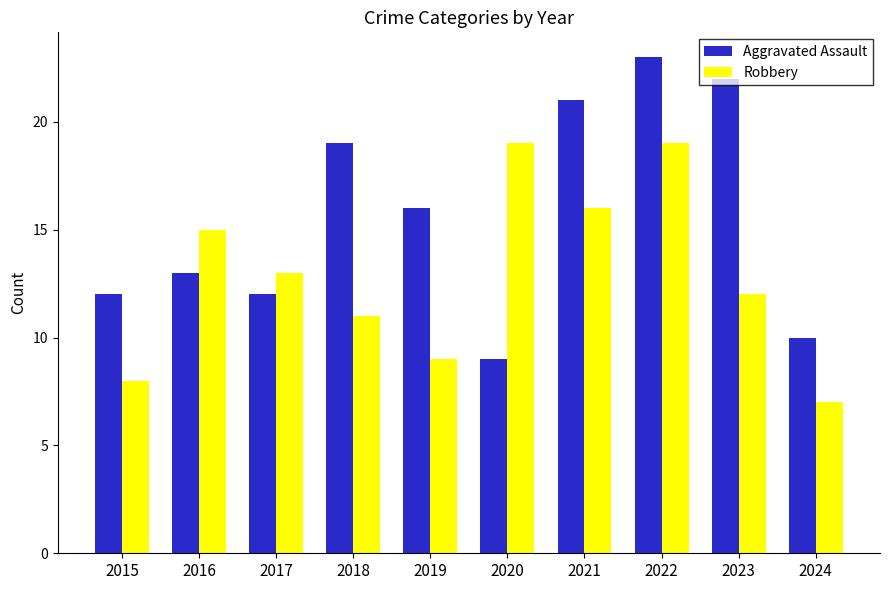

Is it true that Aggravated Assault equals 21 at 2021?

True